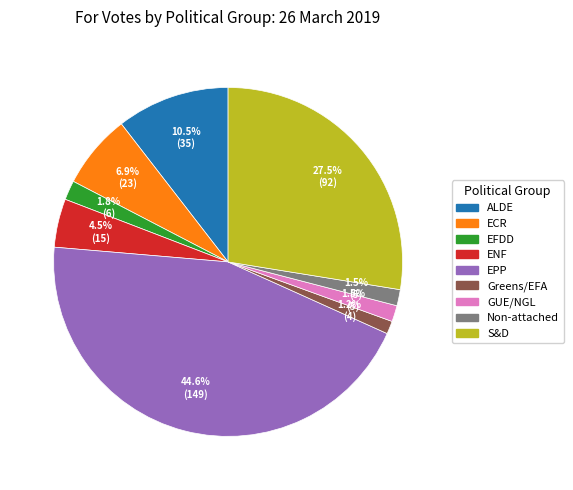

What percentage do EFDD and EPP together represent?

46.4%